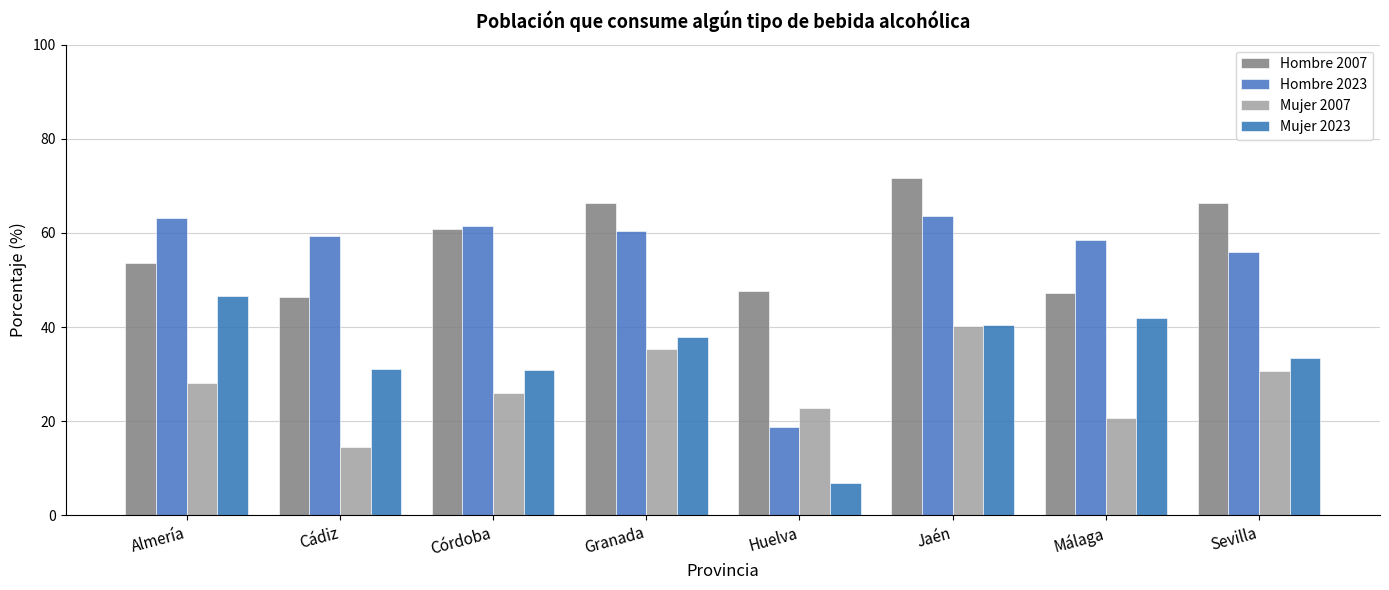

How many bars are there in total?

32